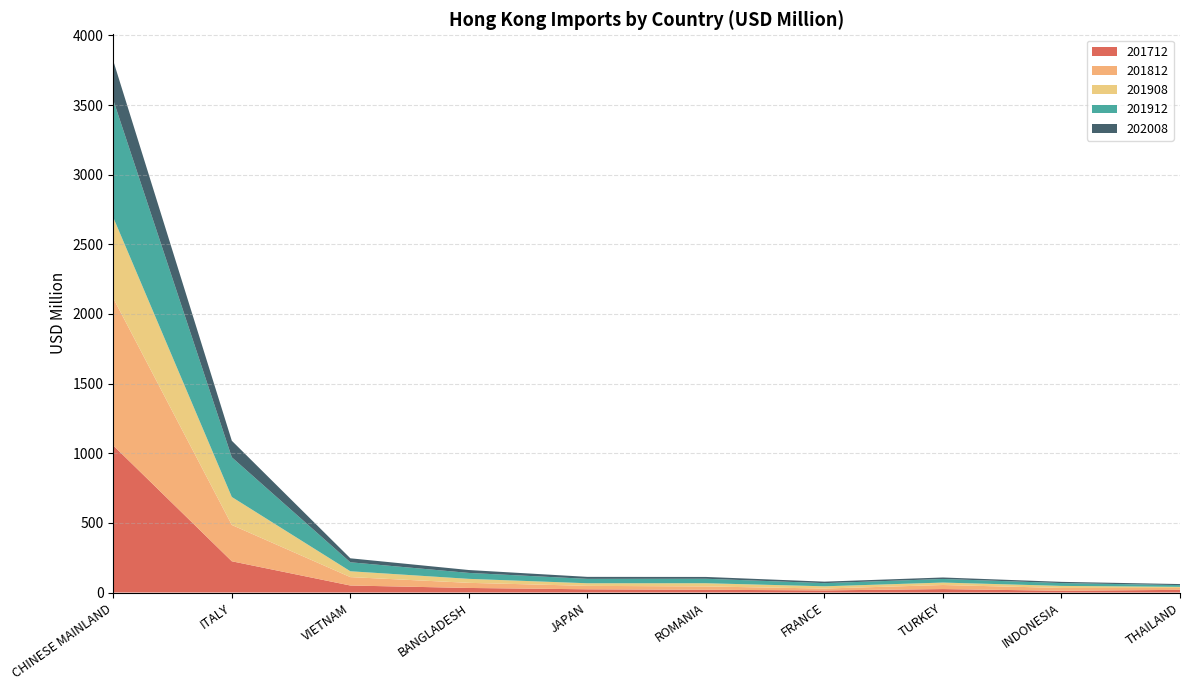

Reading left to right, transcribe all the data shown in this chart.

201712: 1055.6	224.3	50.3	32.8	23.2	19.7	15.2	24.7	12.6	19.1
201812: 1057.1	260.7	60.4	36.7	24.7	23.8	13.4	29.3	20.3	13.3
201908: 579.8	201.0	42.0	28.5	18.7	23.1	16.1	17.5	14.7	8.2
201912: 843.4	284.9	64.4	42.7	31.6	32.1	22.7	25.8	20.3	12.6
202008: 281.3	118.8	28.6	20.7	14.3	13.1	10.7	10.6	8.8	7.5